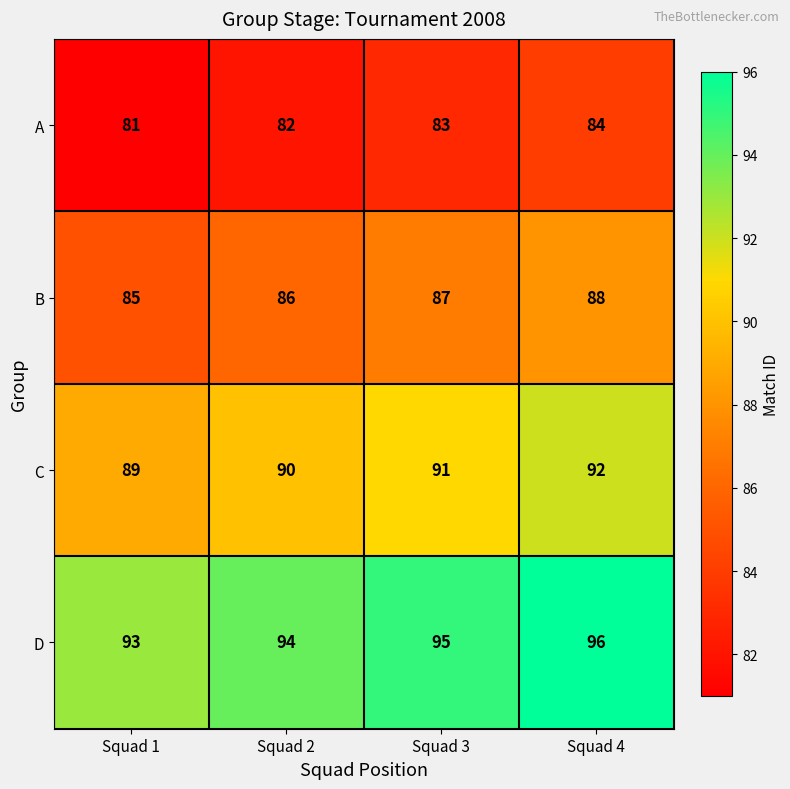

Rank the series at Squad 2 from lowest to highest value.

A, B, C, D